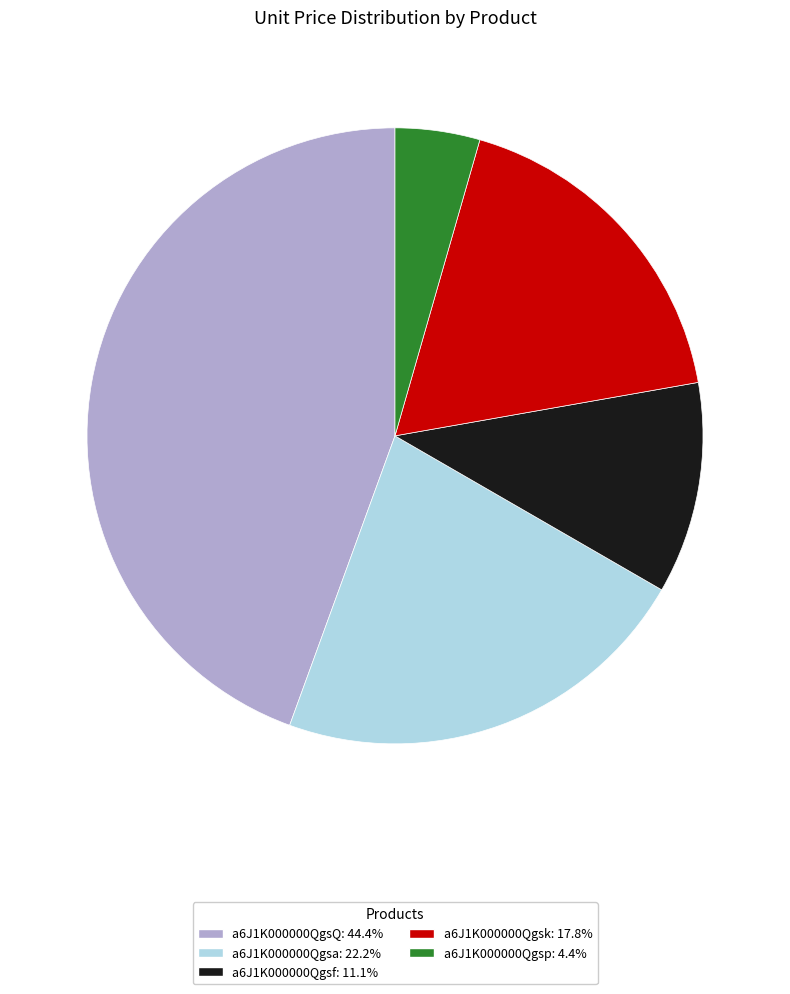

Does a6J1K000000QgsQ account for over 50% of the chart?

No